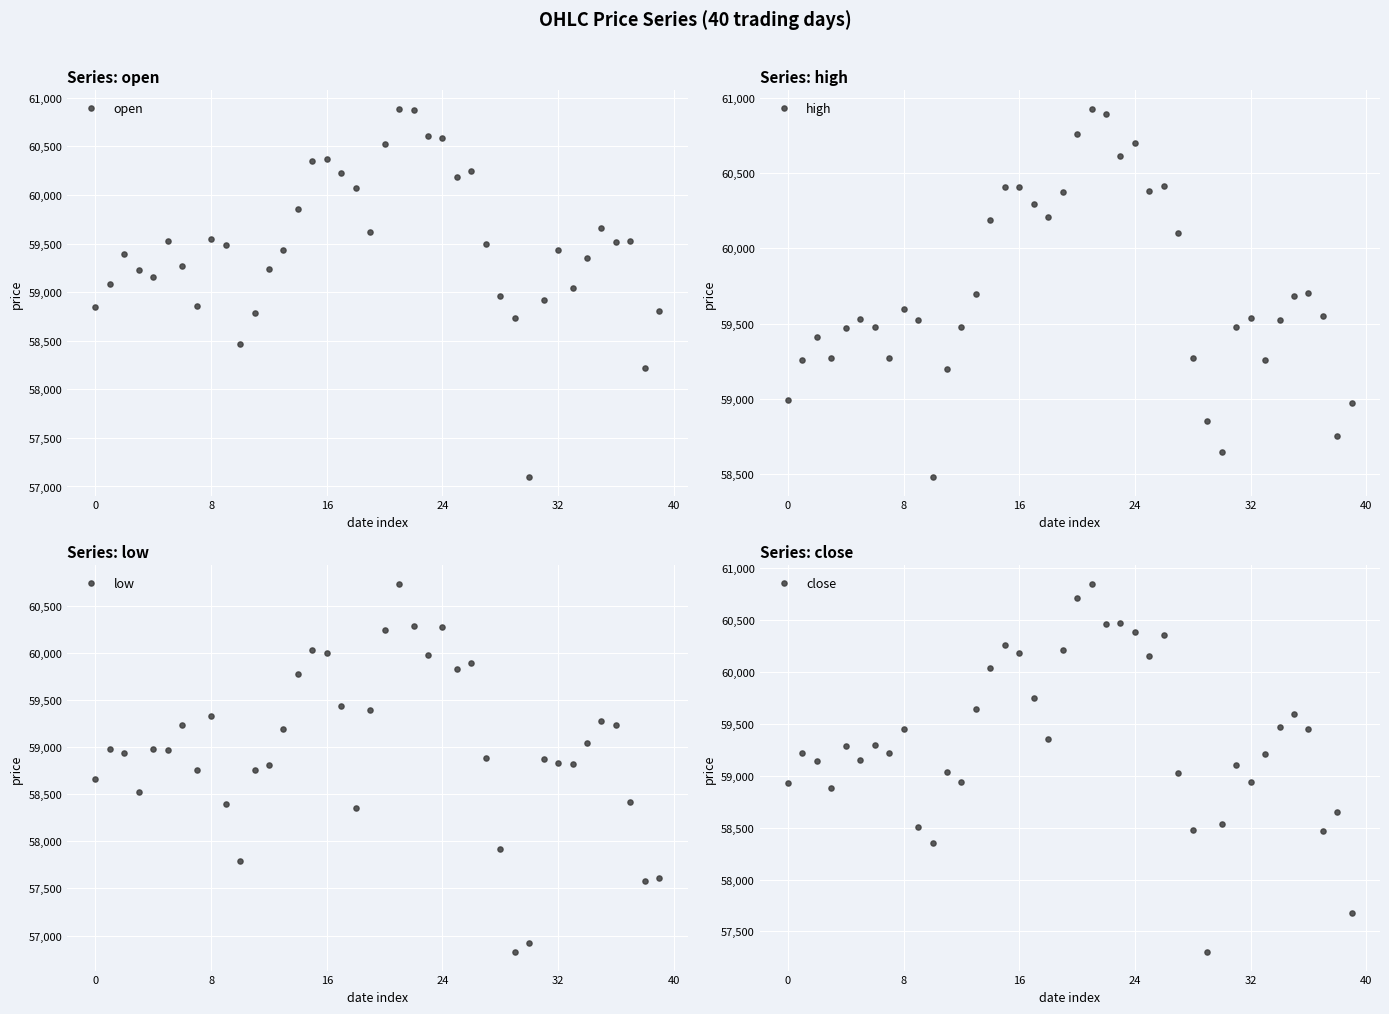

Which series contains the highest Y value?

high